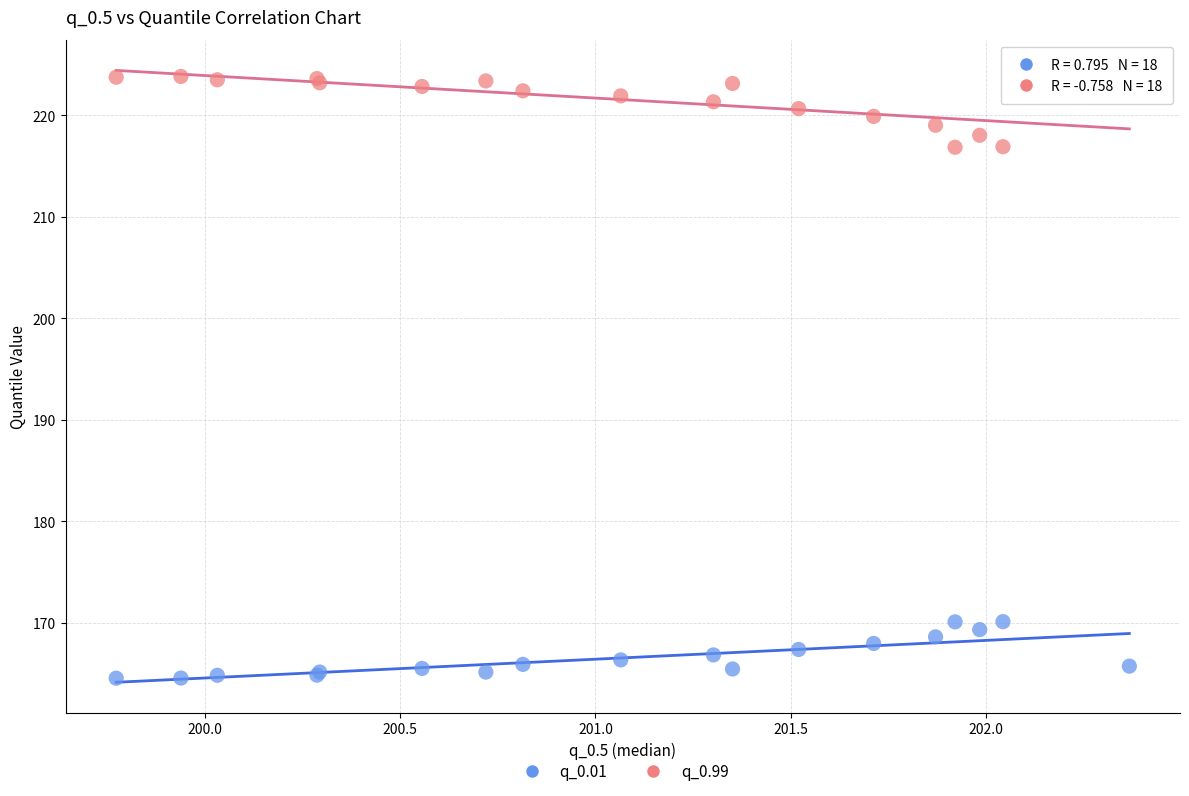

Which series has the widest spread of Y values?

q_0.99